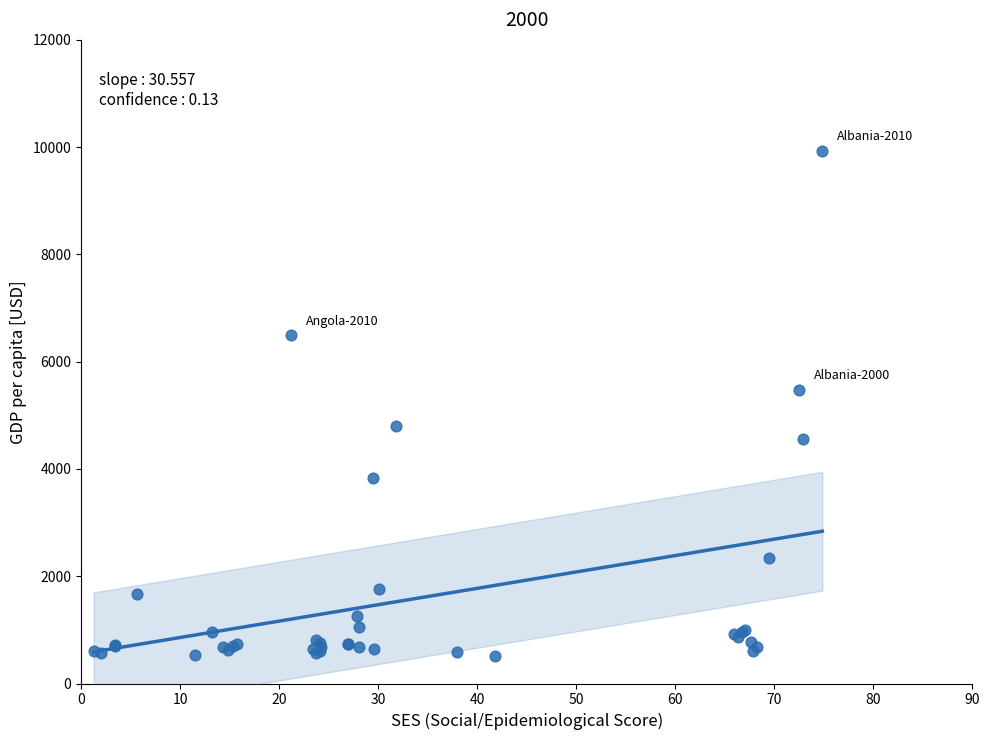

What Y value in the scatter plot is closest to 5224?

5470.0